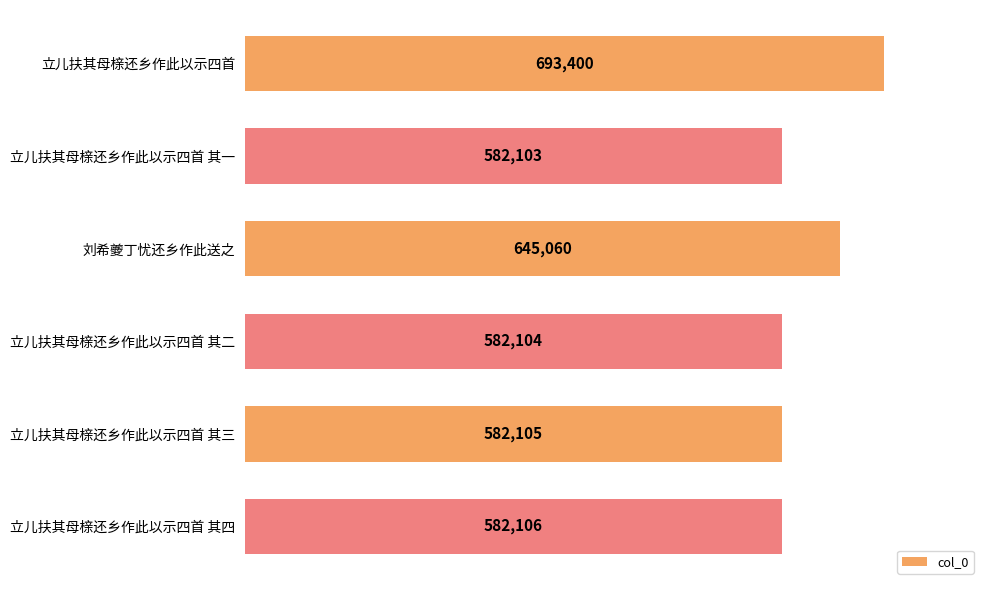

What is the label of the 1st bar from the bottom?

立儿扶其母榇还乡作此以示四首 其四